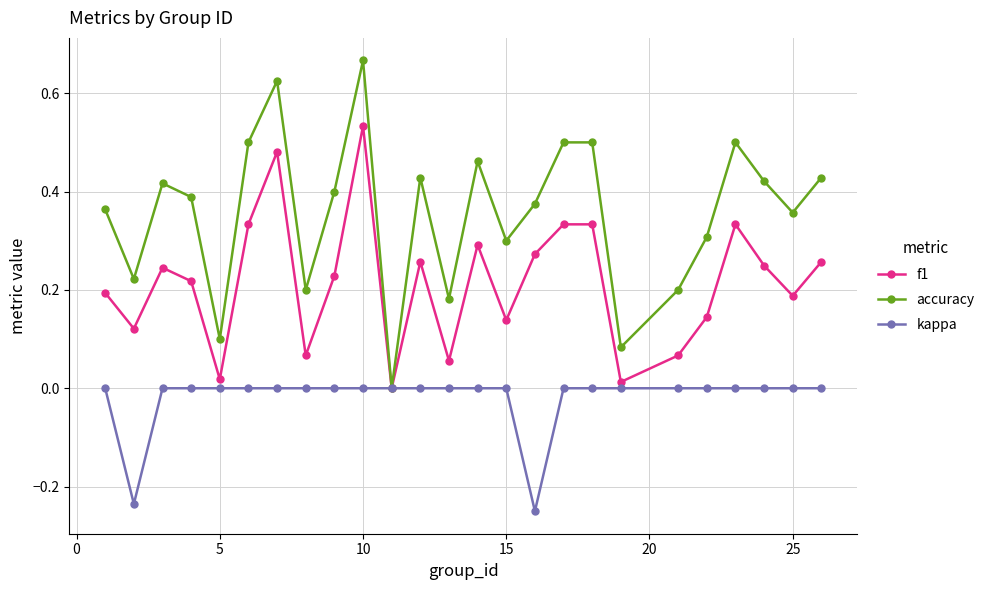

How many lines are shown in the chart?

3